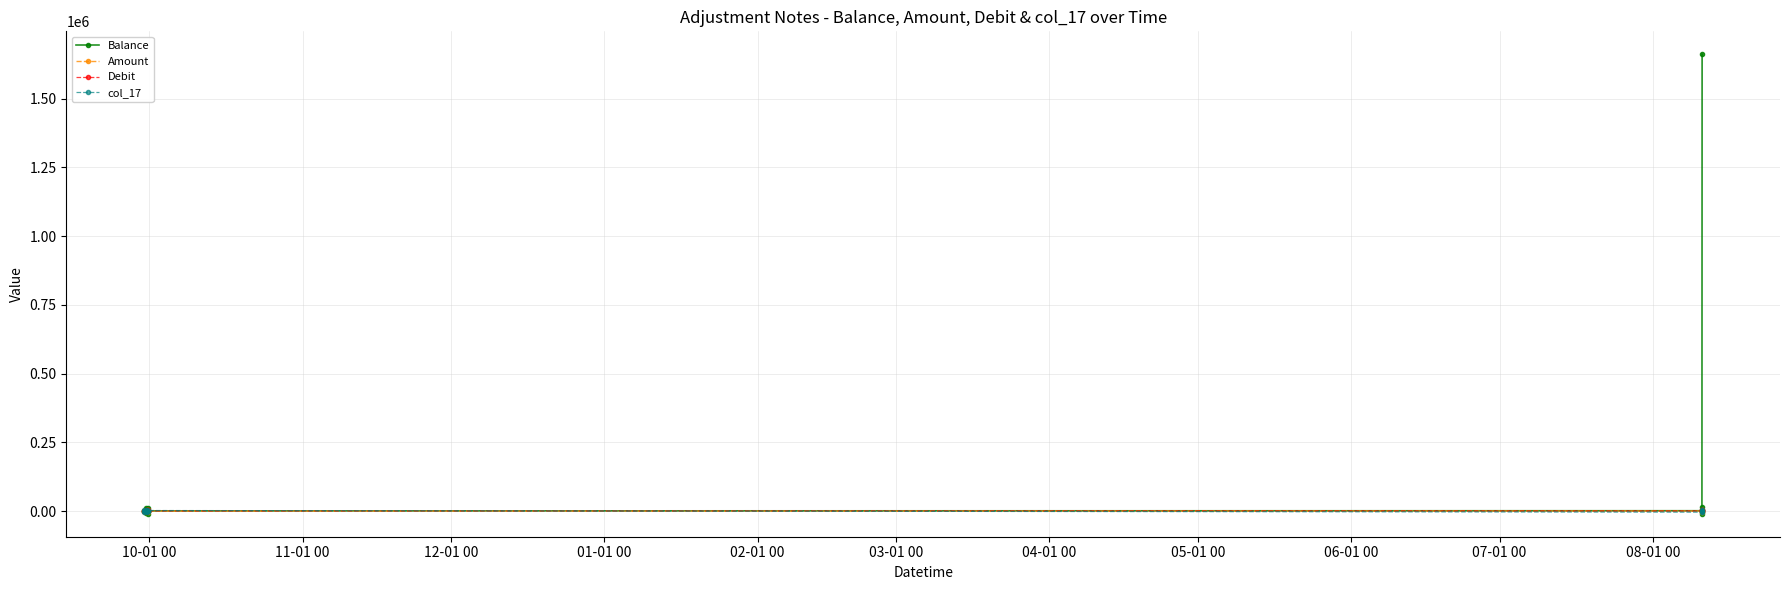

Which series has the largest range (max minus min)?

Balance